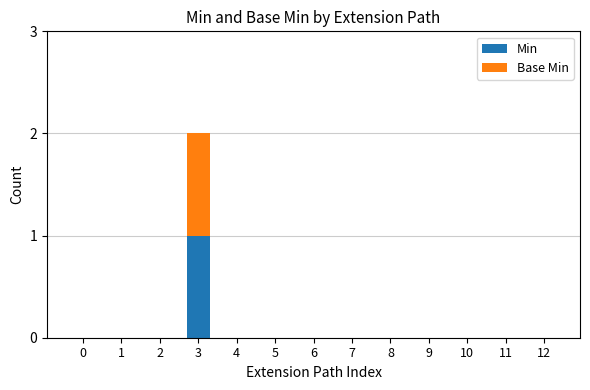

Is it true that Min equals 0 at 2?

True